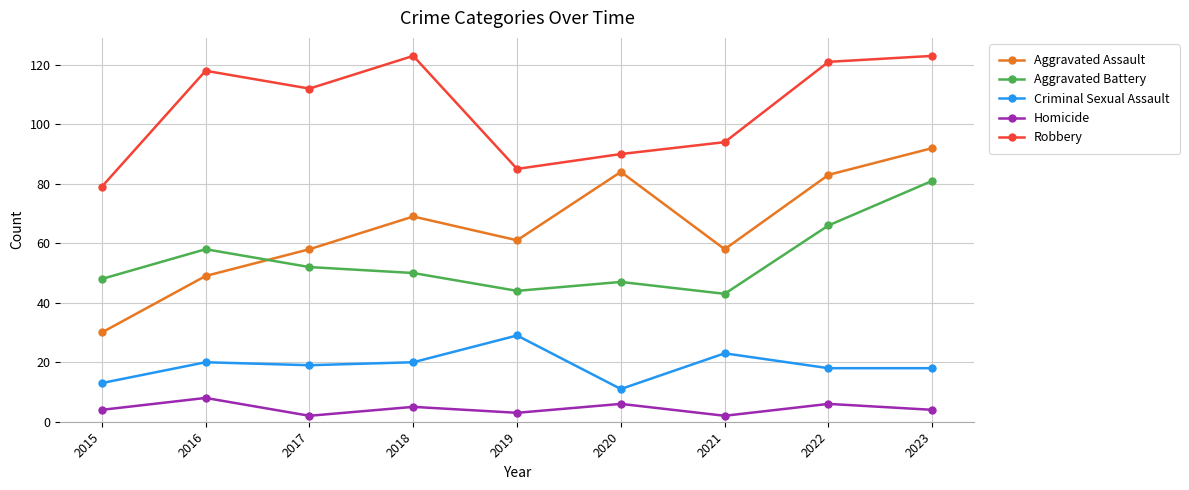

What is the greatest value displayed?

123